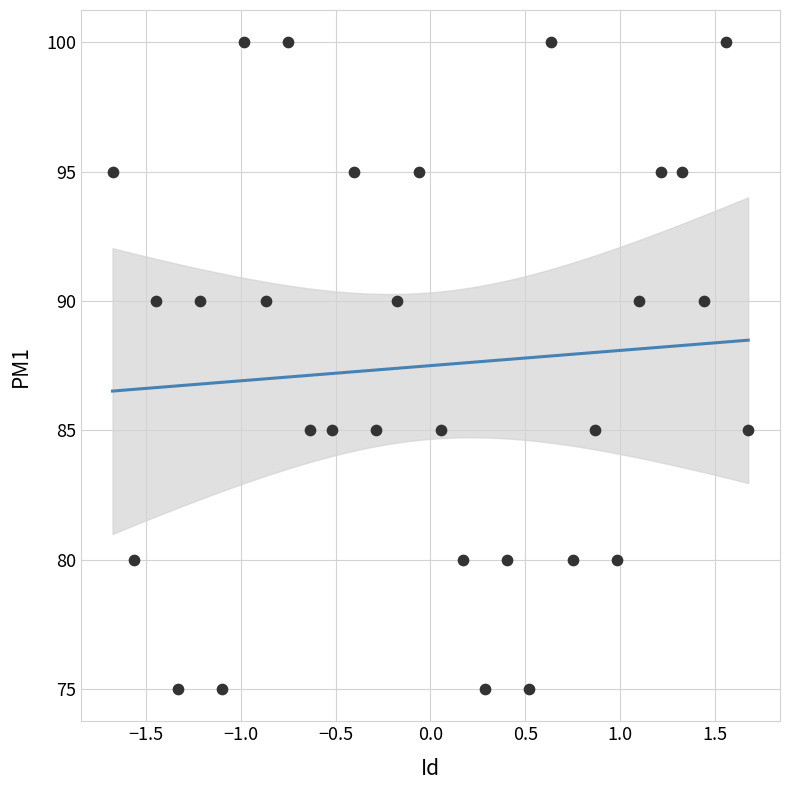

What is the range of Y values (max minus min)?

25